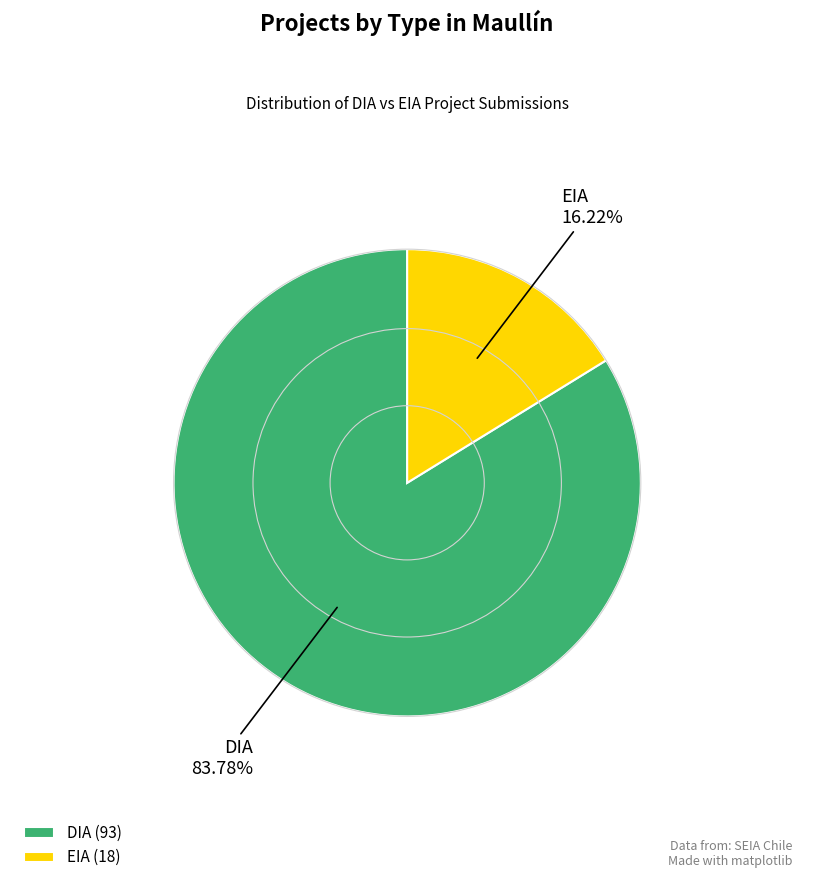

True or false: DIA accounts for 73% of the total.

False